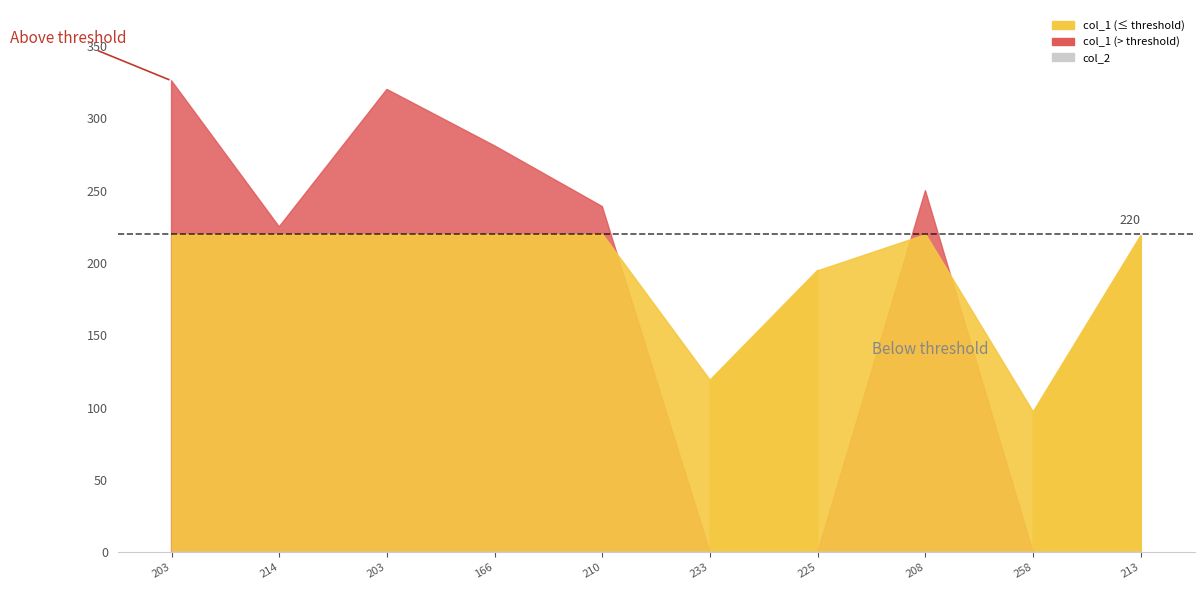

Rank the series at 208 from highest to lowest value.

col_1, col_2